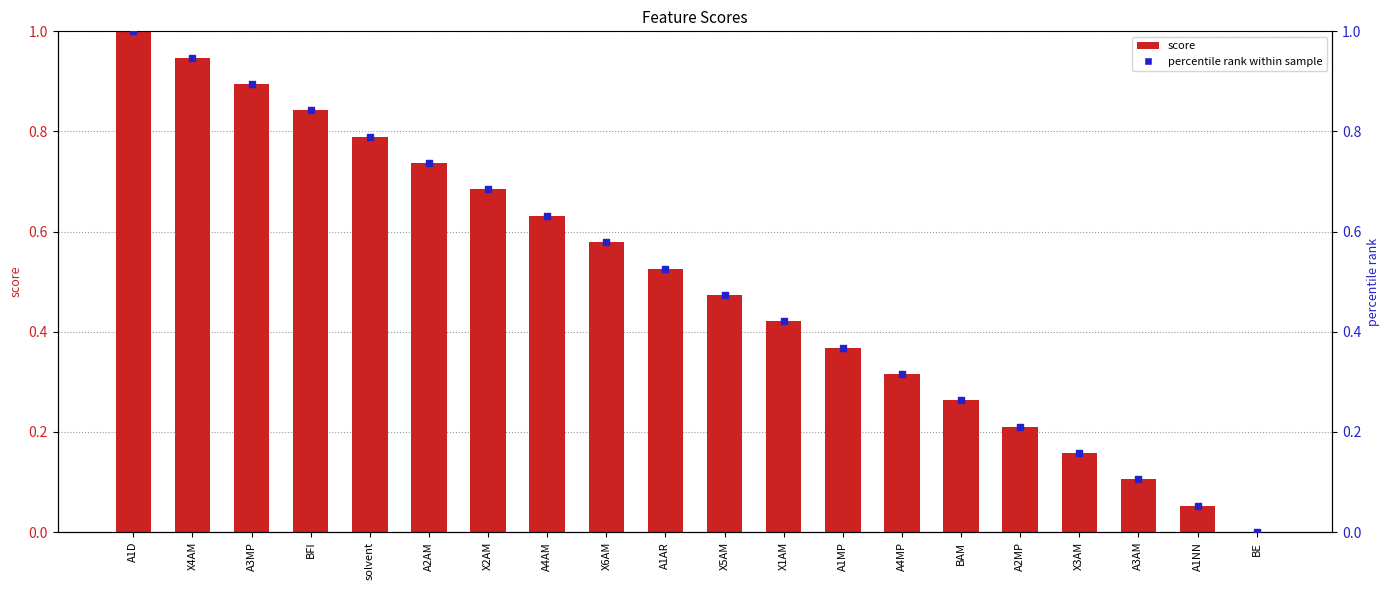

At how many categories does at least one series exceed 0?

19